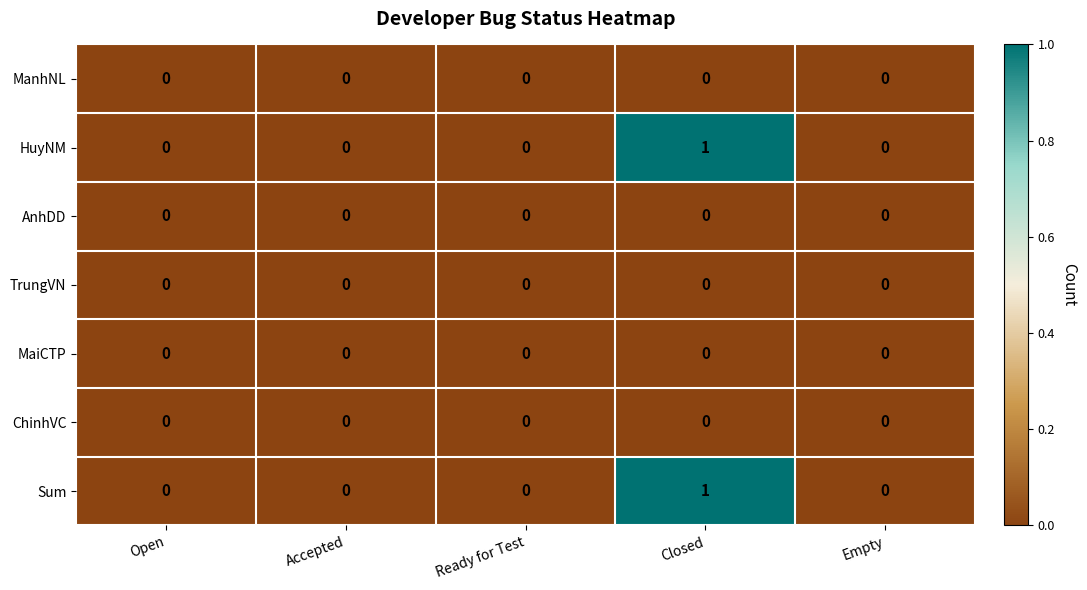

True or false: HuyNM has a value of 0 at Open.

True